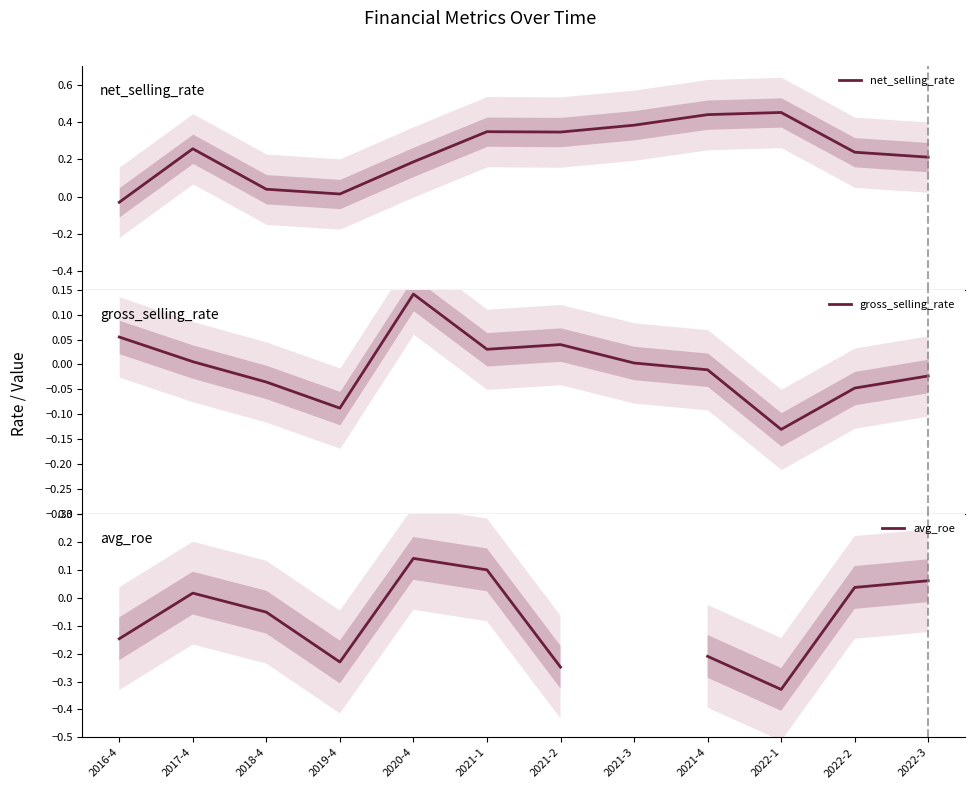

Which series changed the most between 2017-4 and 2022-1?

avg_roe